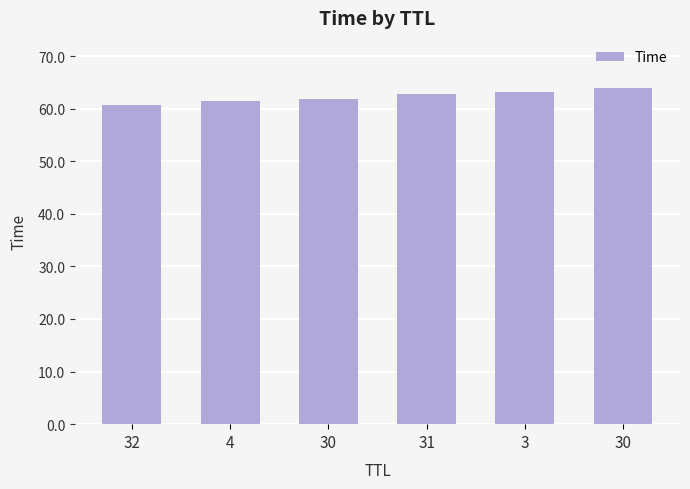

At which category does the chart reach its minimum across all series?

32